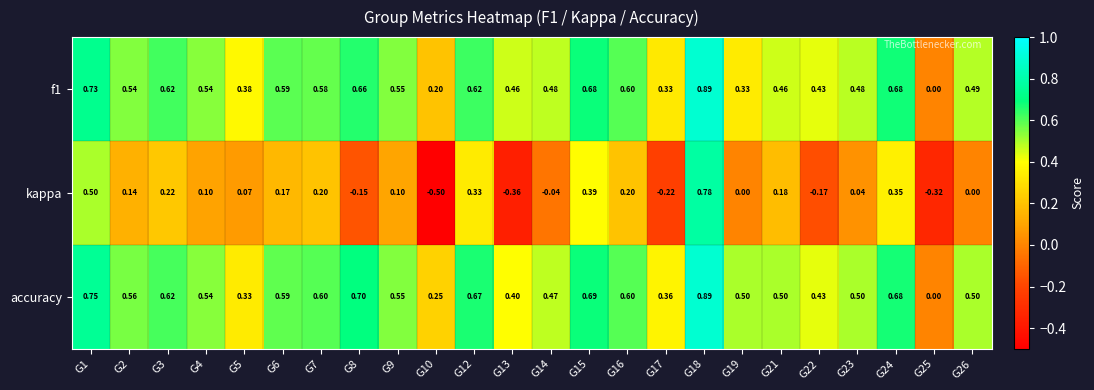

Which series changed the most between G13 and G23?

kappa